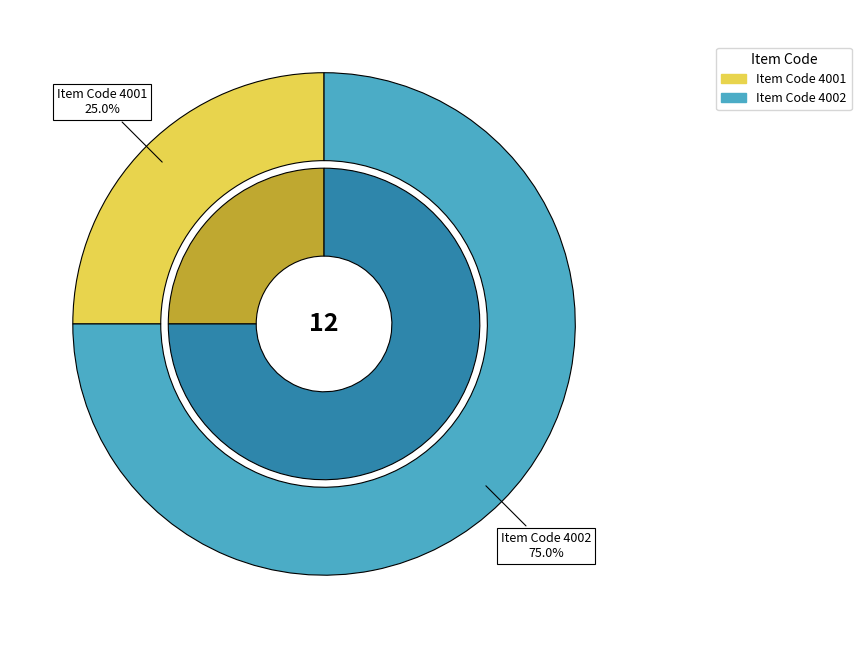

Is there any slice that represents more than half of the pie?

Yes